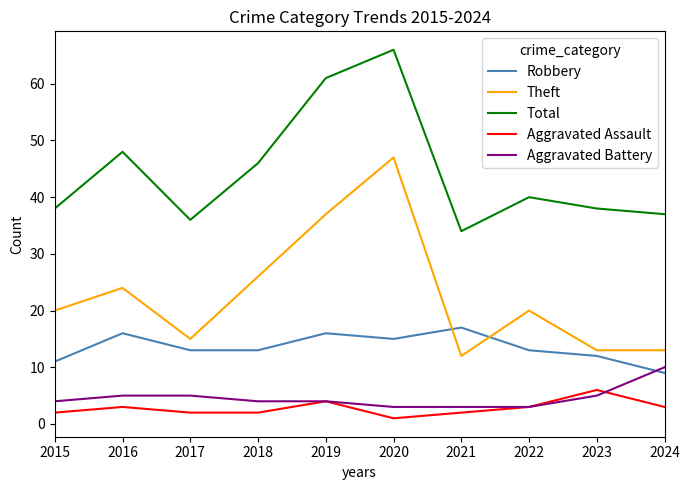

What are all the series names shown in the legend?

Robbery, Theft, Total, Aggravated Assault, Aggravated Battery